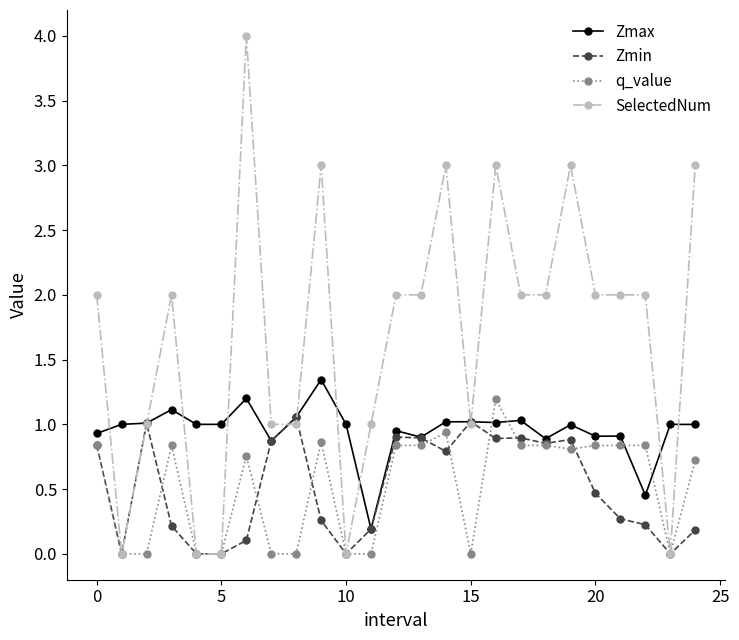

Which series has the largest range (max minus min)?

SelectedNum